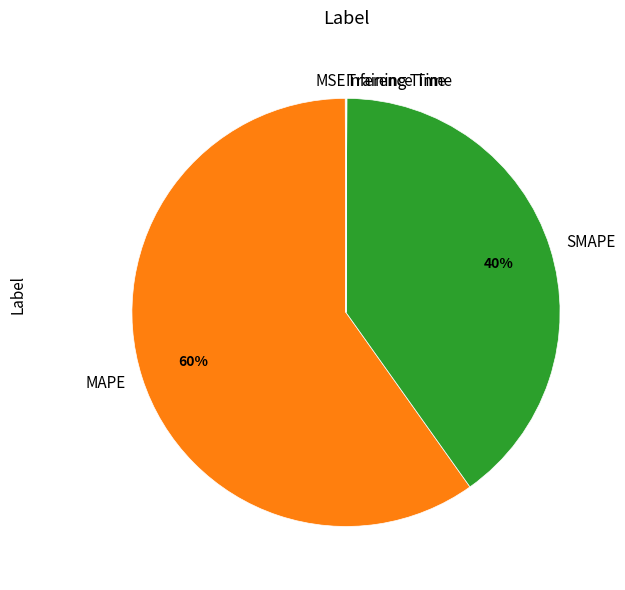

Which category has the biggest portion of the pie?

MAPE